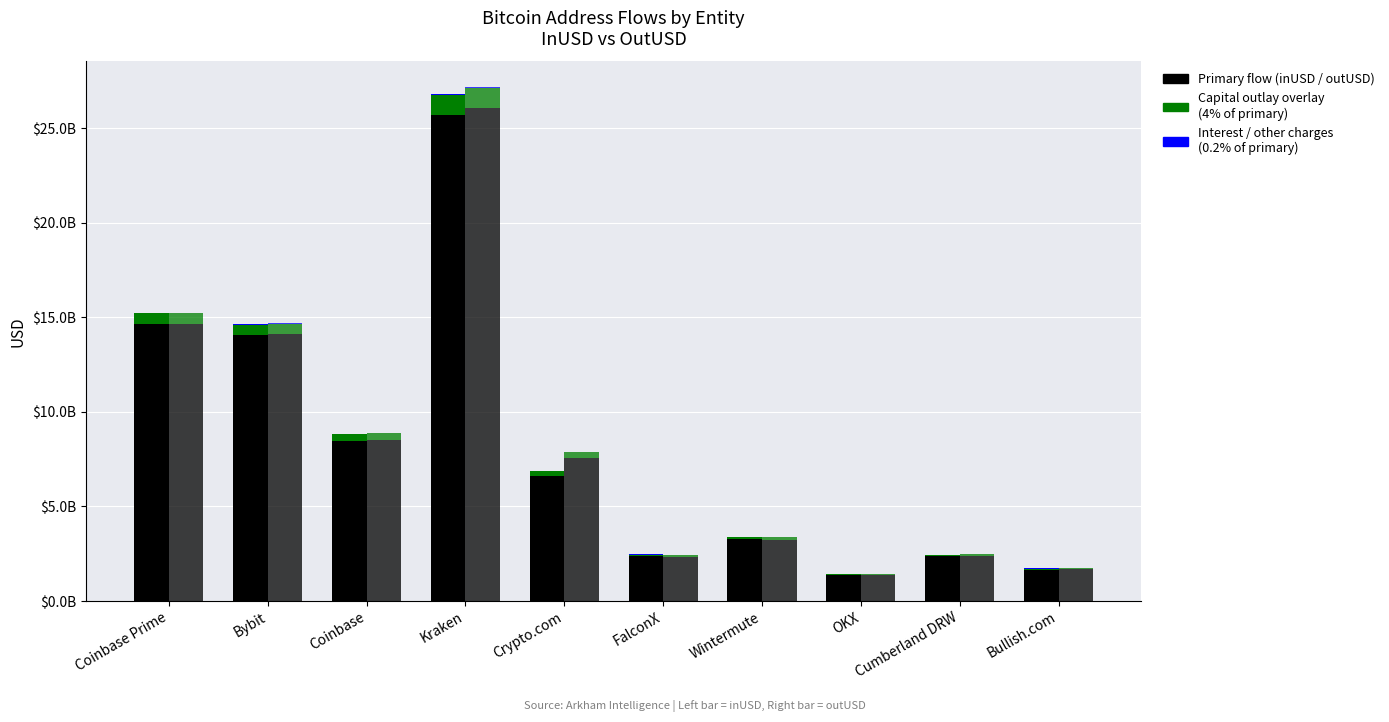

How many groups of bars are there?

10